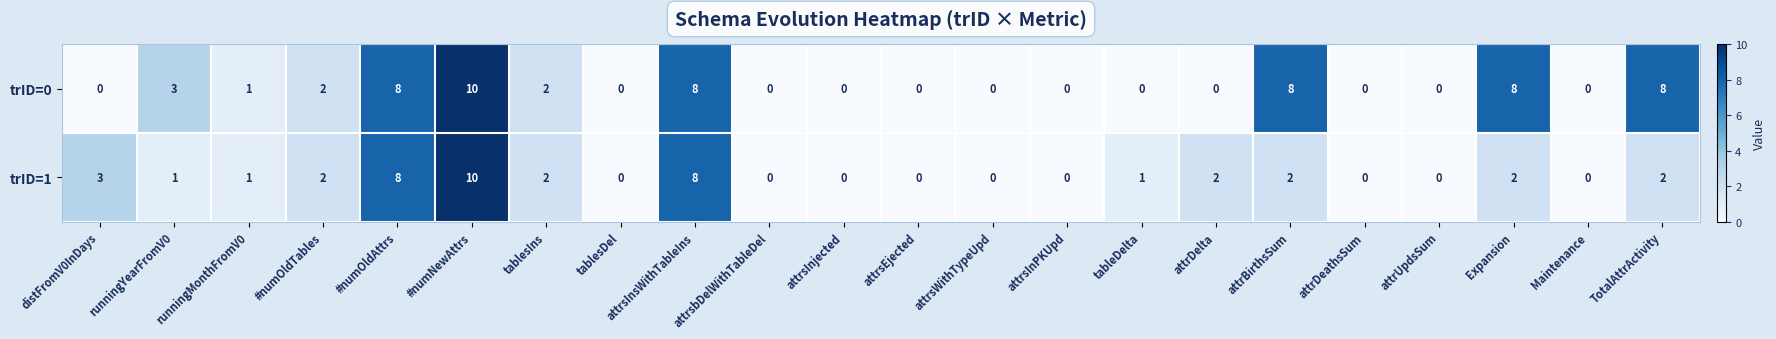

What is the maximum value for trID=1?

10